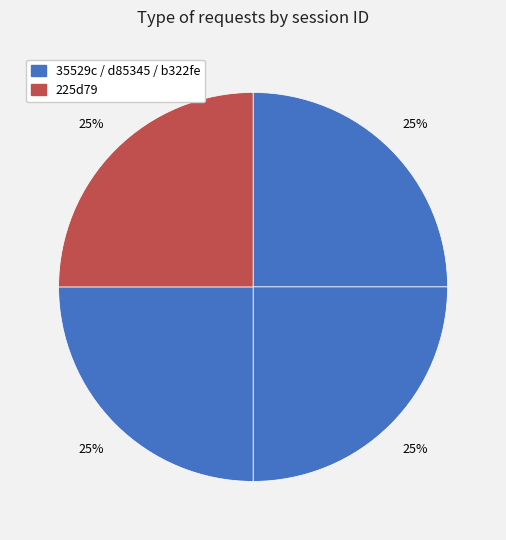

How many slices are in this pie chart?

4